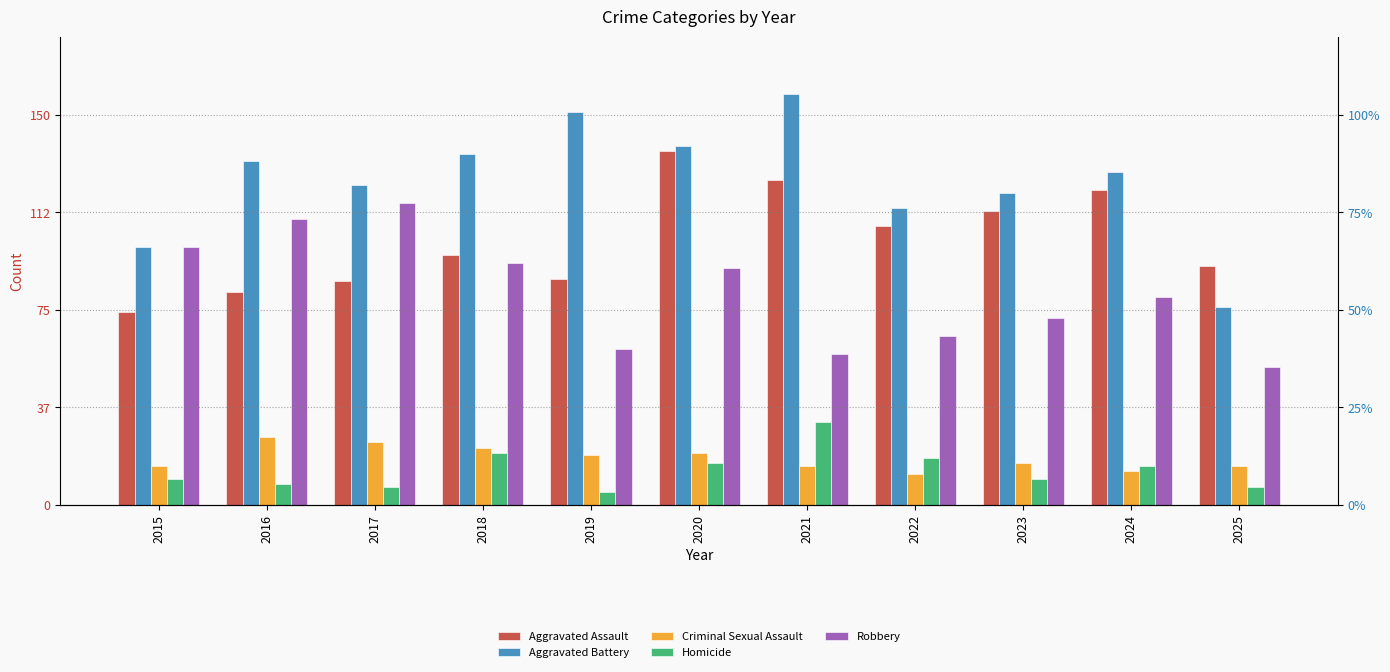

How many data points in Aggravated Assault are less than 96?

5